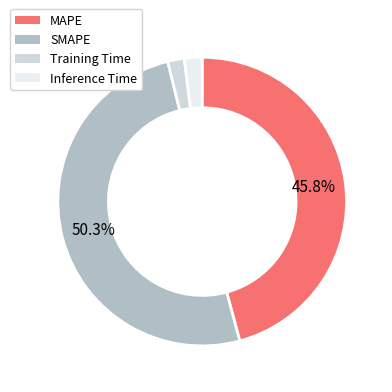

Between MAPE and Training Time, which is larger?

MAPE